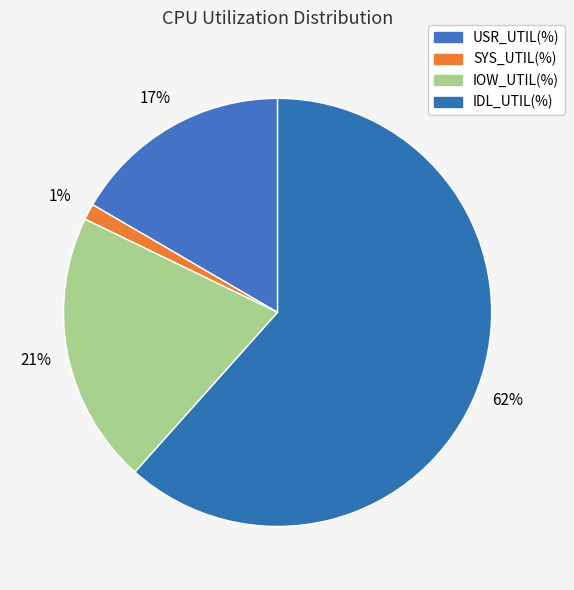

How many slices are in this pie chart?

4